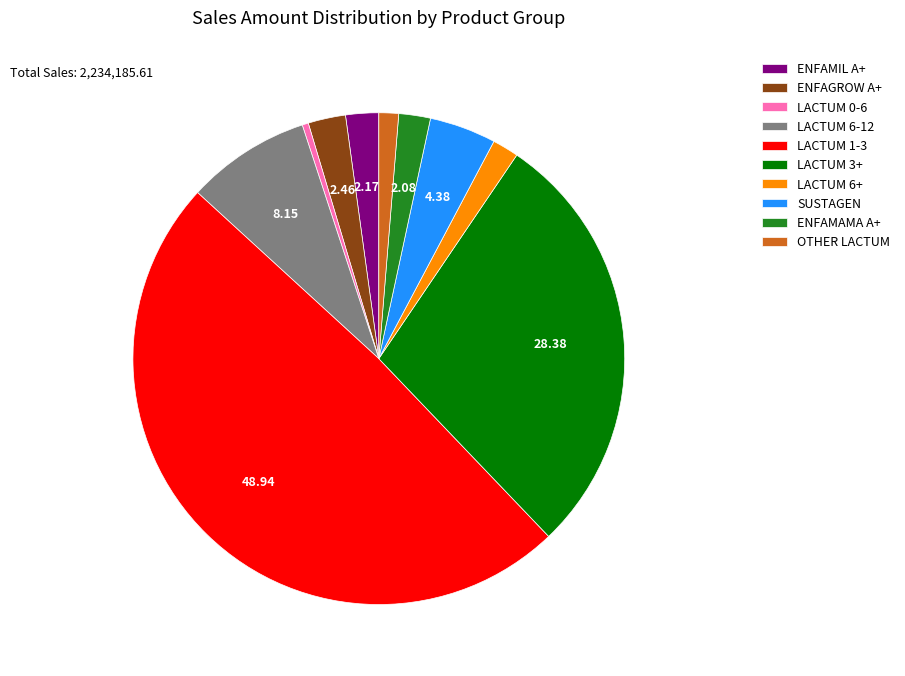

True or false: ENFAGROW A+ accounts for 17% of the total.

False